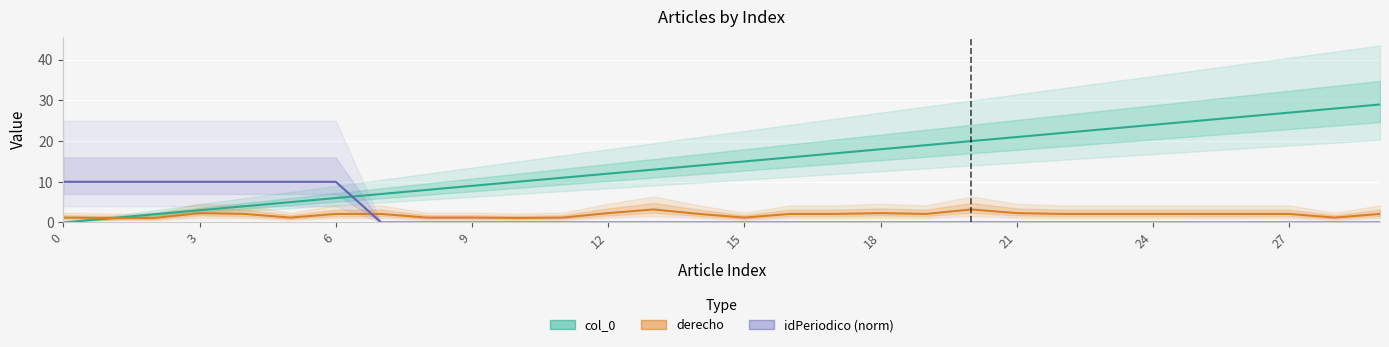

Rank the series by their maximum value, from highest to lowest.

col_0, idPeriodico (norm), derecho